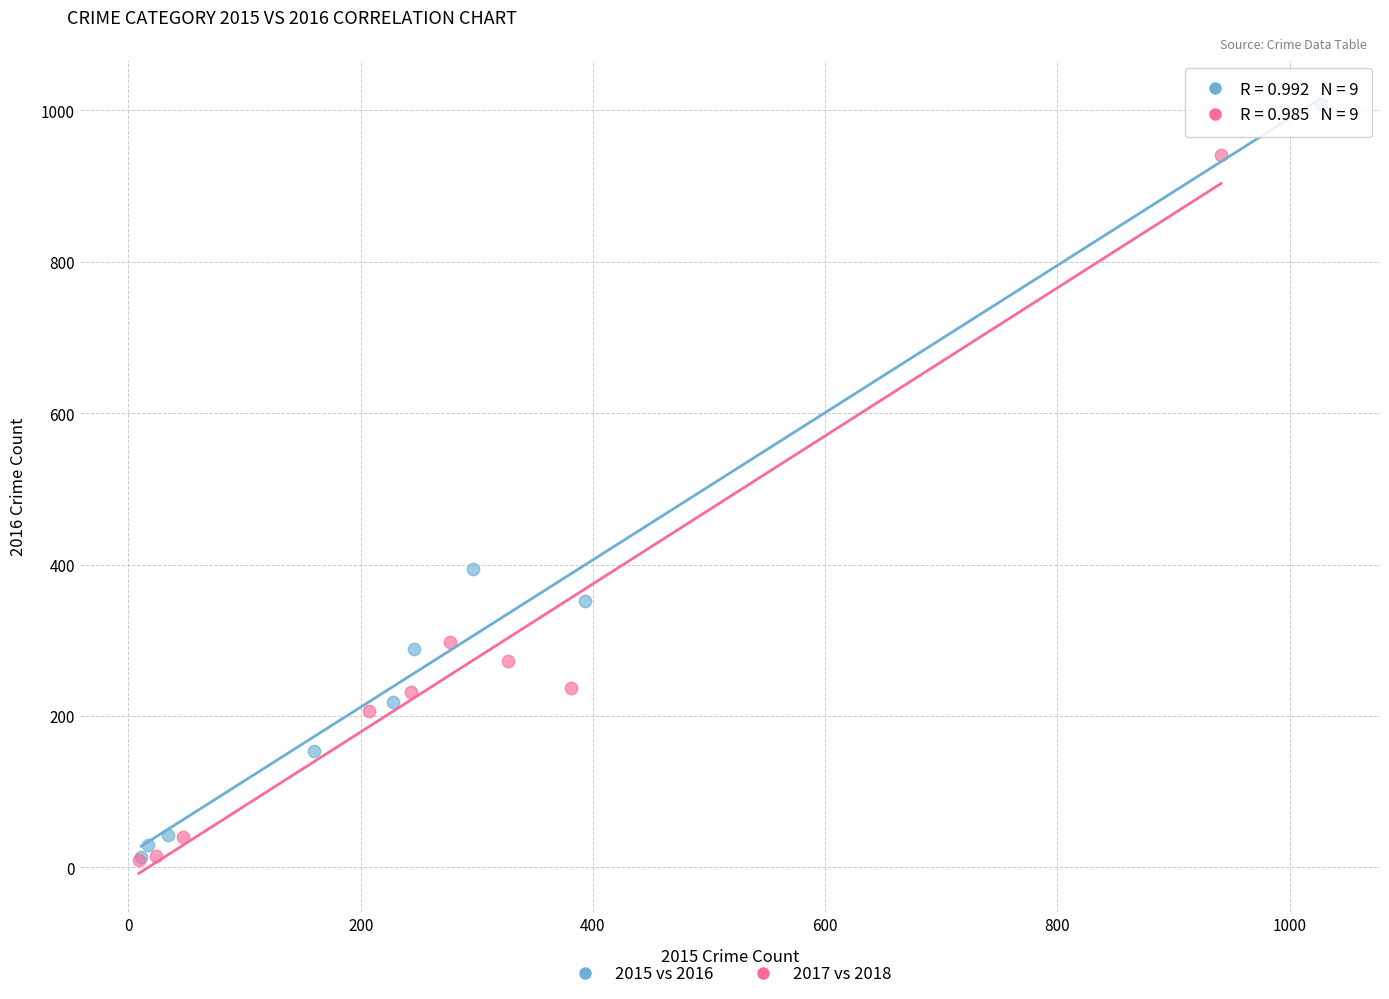

Which series has the widest spread of Y values?

2015 vs 2016